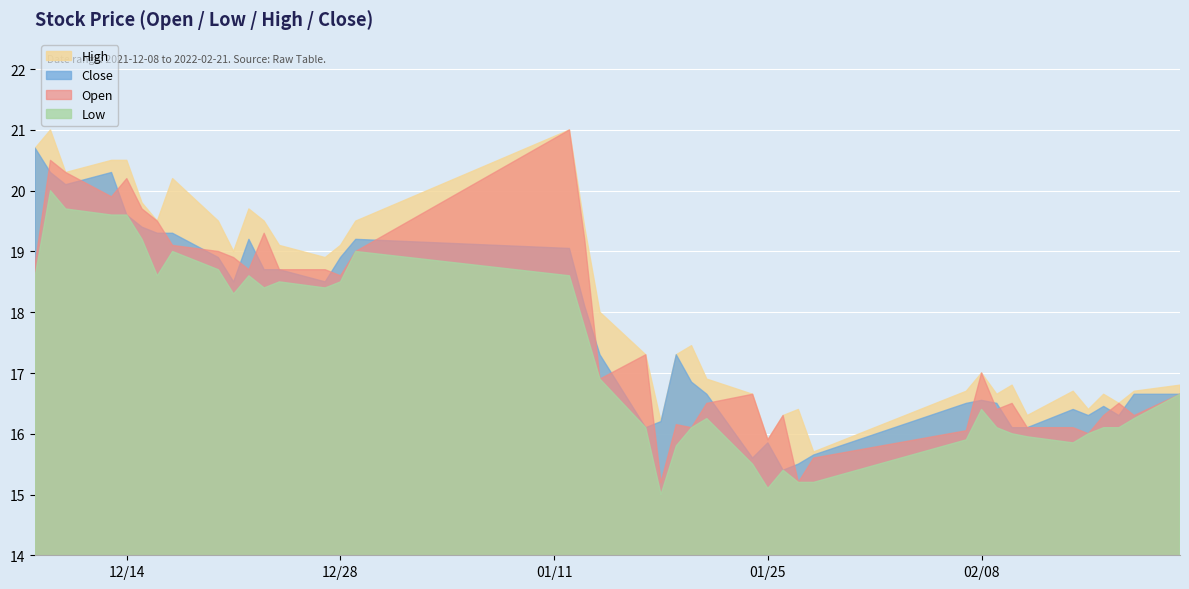

What is the difference between the second highest and minimum values in the Close series?

4.9